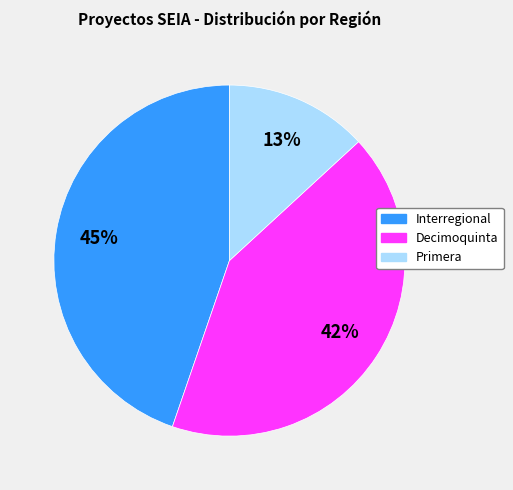

Which category has the biggest portion of the pie?

Interregional